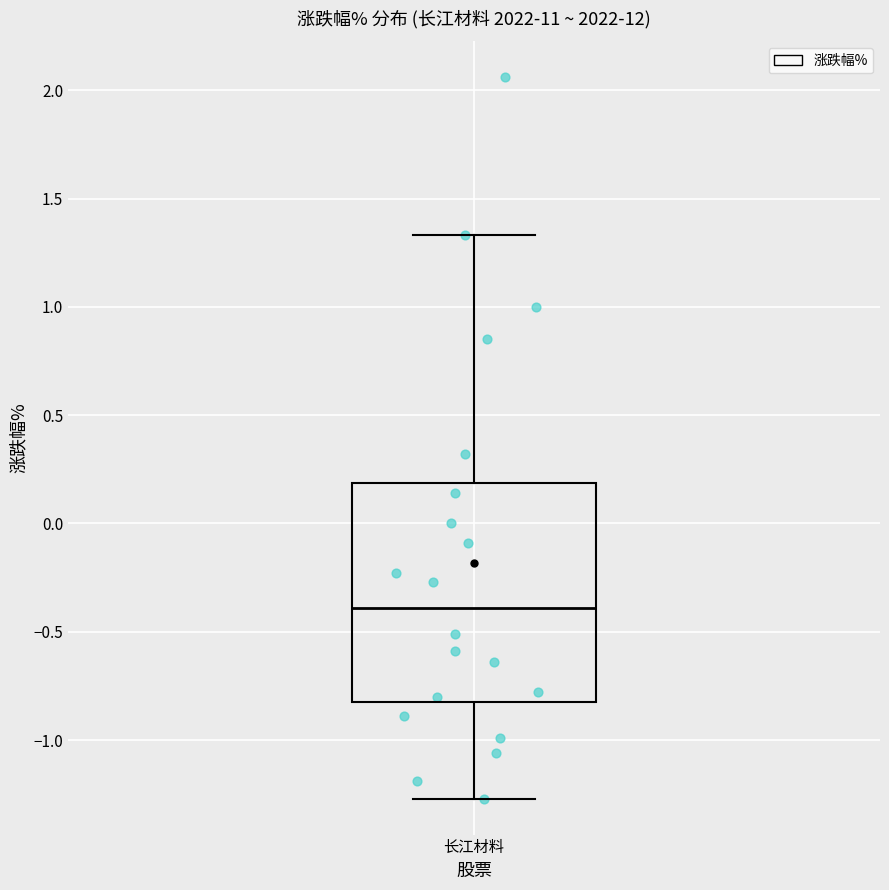

Transcribe this box plot: give where the median line is, the range the box spans, and where the two whiskers end, as read against the y-axis. The values are not printed on the chart, so give them approximately, as read against the axis.

median -0.40, box -0.80 to 0.20, whiskers -1.25 to 1.35